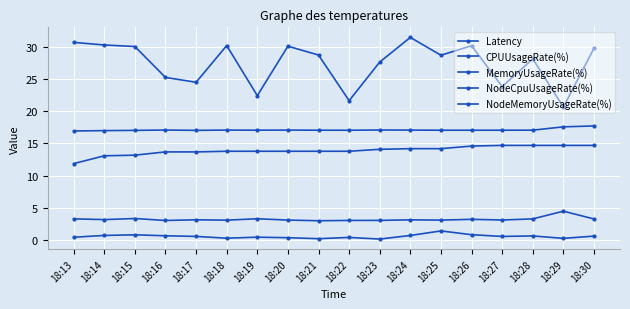

How many series are shown in this chart?

5